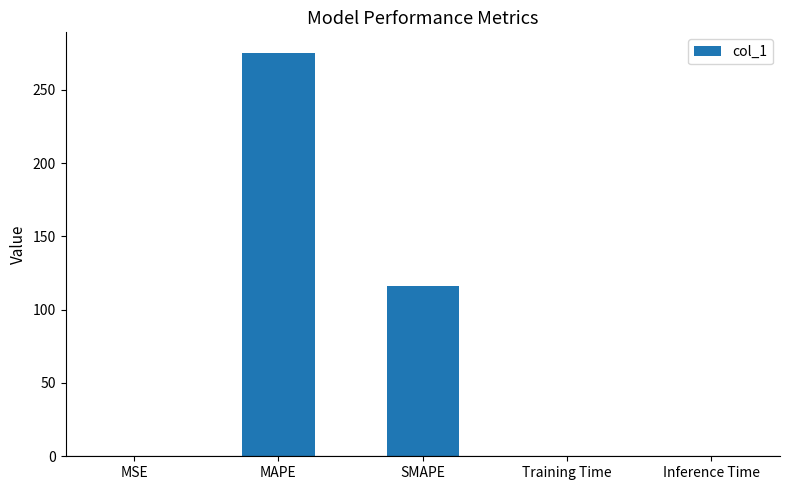

True or false: the data shows 115.9 at SMAPE.

True